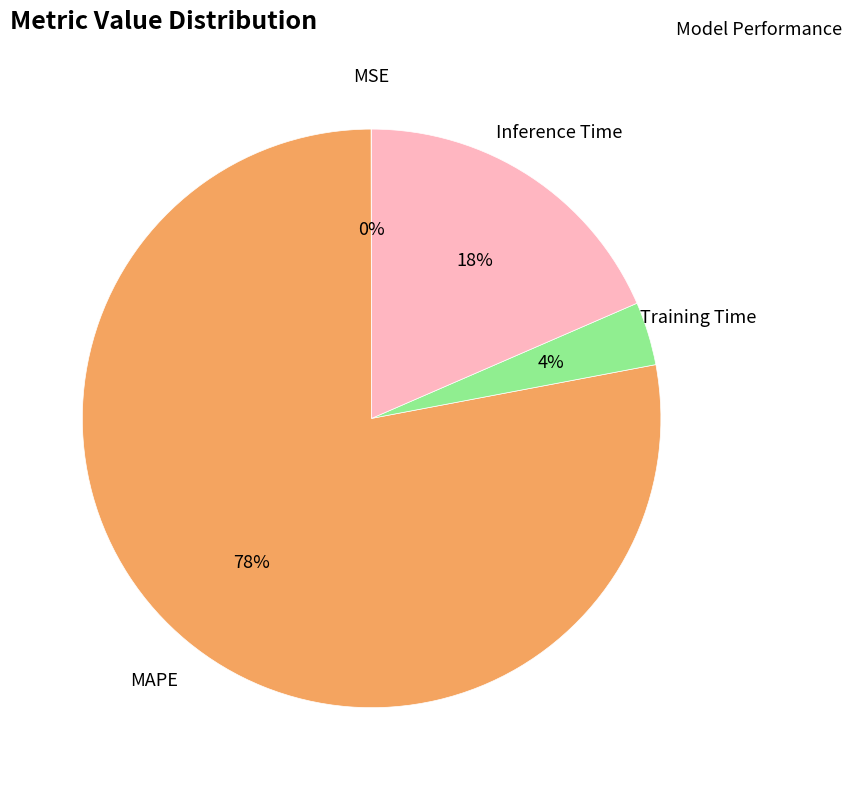

Is there any slice that represents more than half of the pie?

Yes